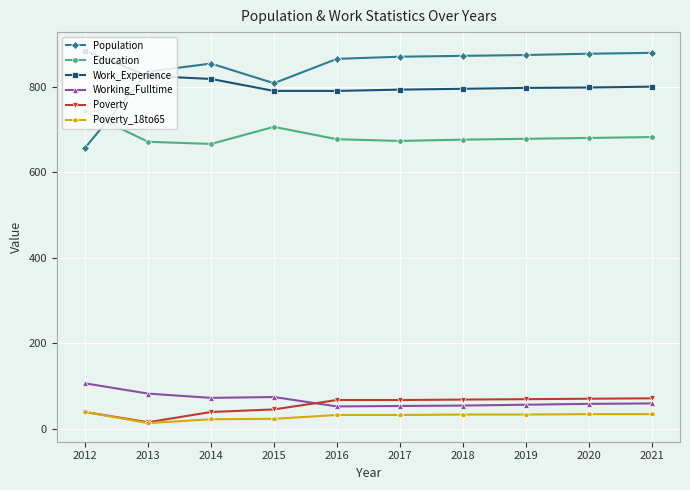

How many data points in Education are less than 678?

5